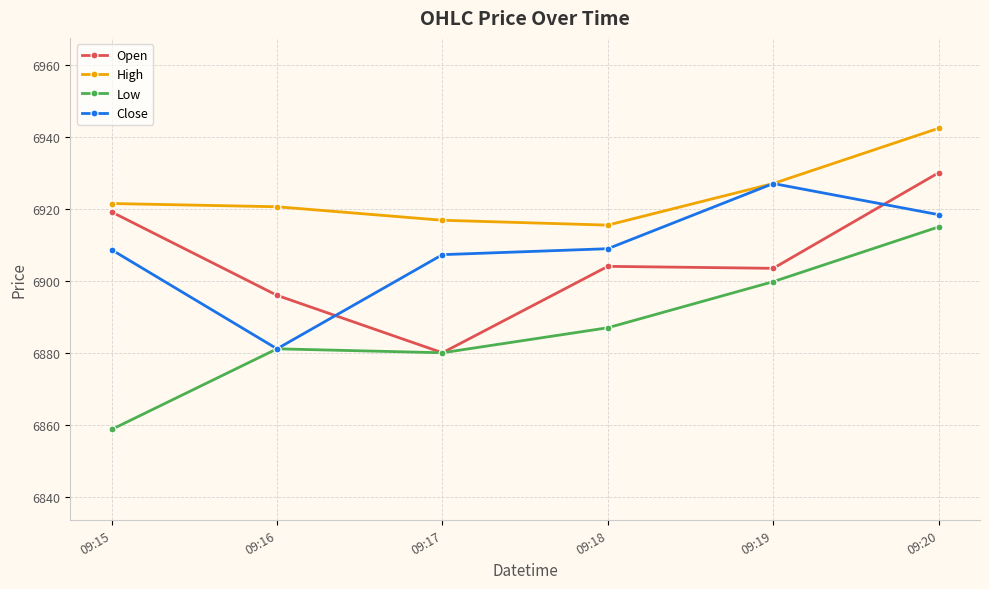

What is the value of the Low point at the 4th from the left?

6887.0